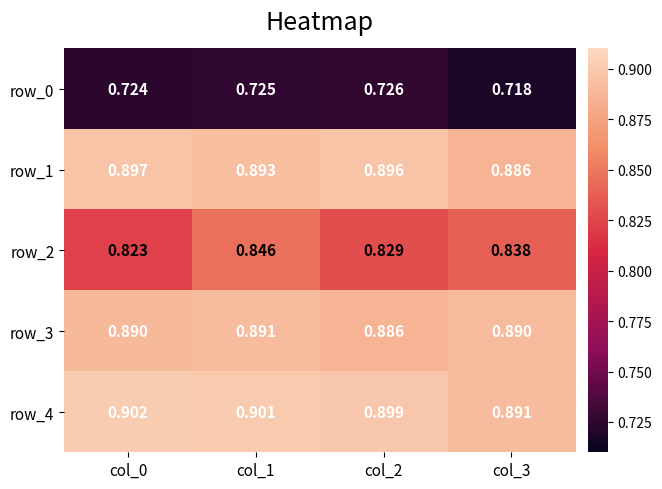

At which label is row_1 closest to 0?

col_3